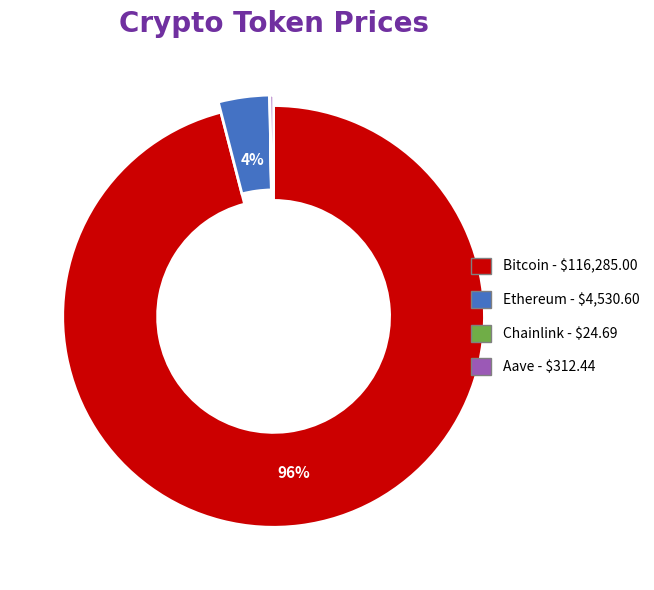

Count the number of slices in the pie.

4